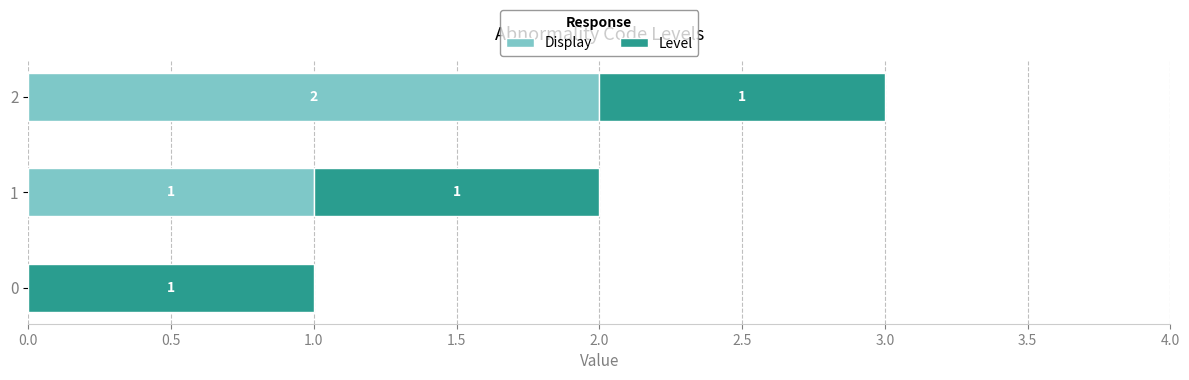

What is the sum of all Display values?

3